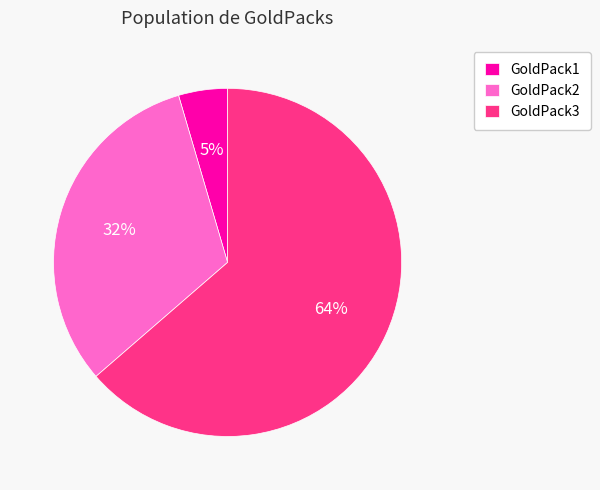

Is there a majority slice in this chart?

Yes